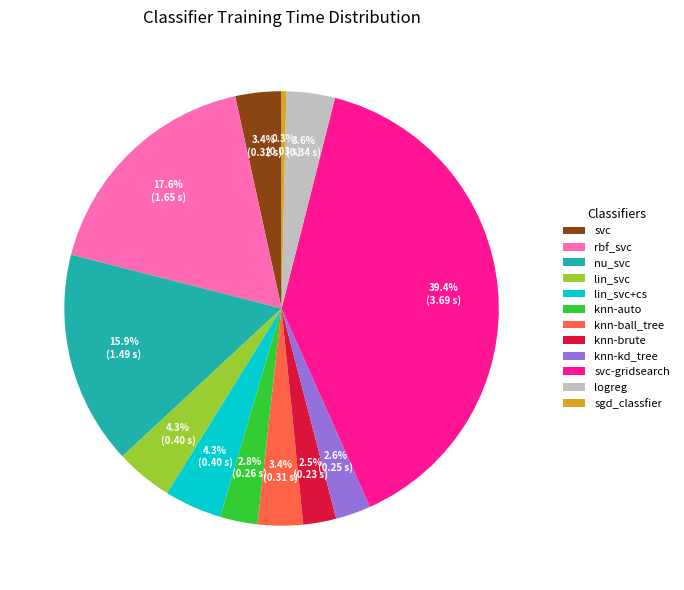

How many slices are in this pie chart?

12